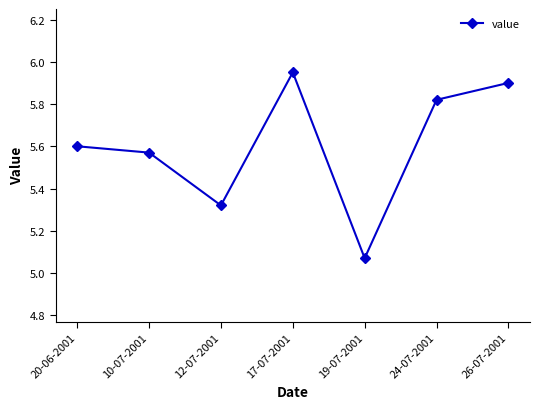

What is the difference between the second highest and second lowest values?

0.6